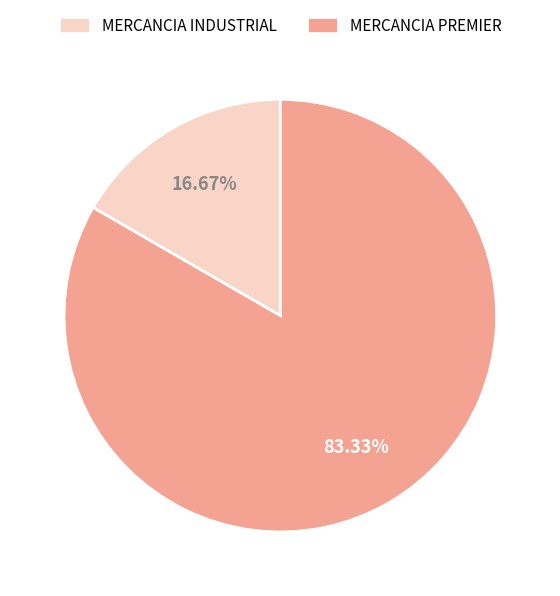

To the nearest percent, what portion does MERCANCIA INDUSTRIAL represent?

17%